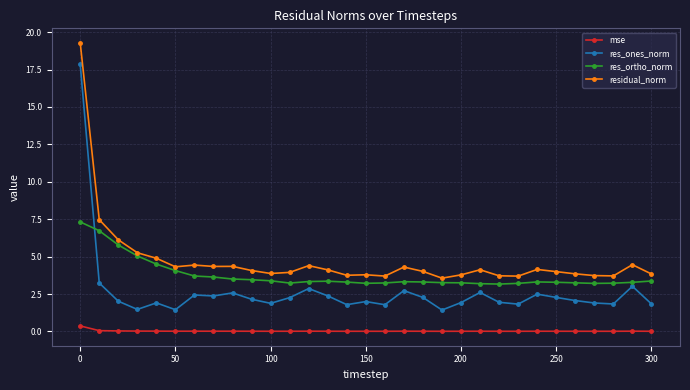

Which series has the largest total across all categories?

residual_norm